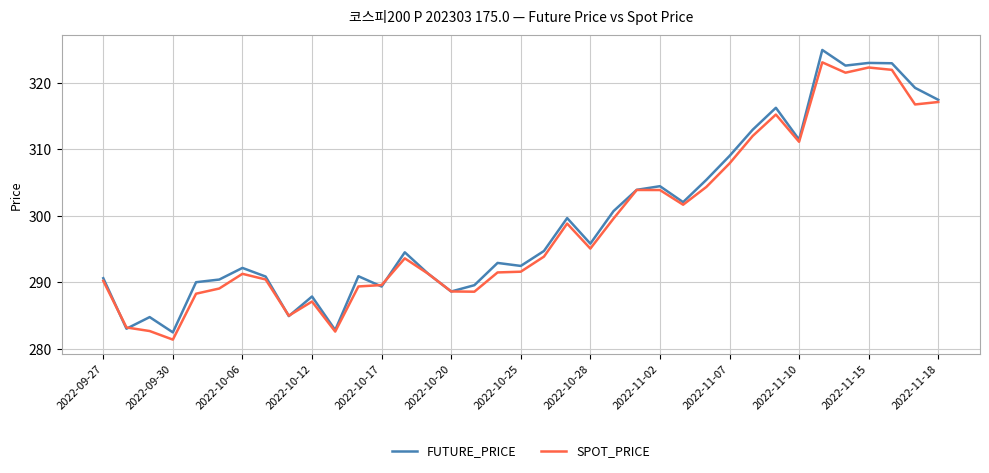

Which series has the largest total across all categories?

FUTURE_PRICE